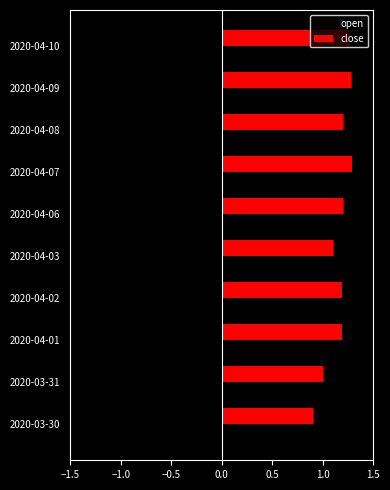

What is the smallest value displayed?

-1.3